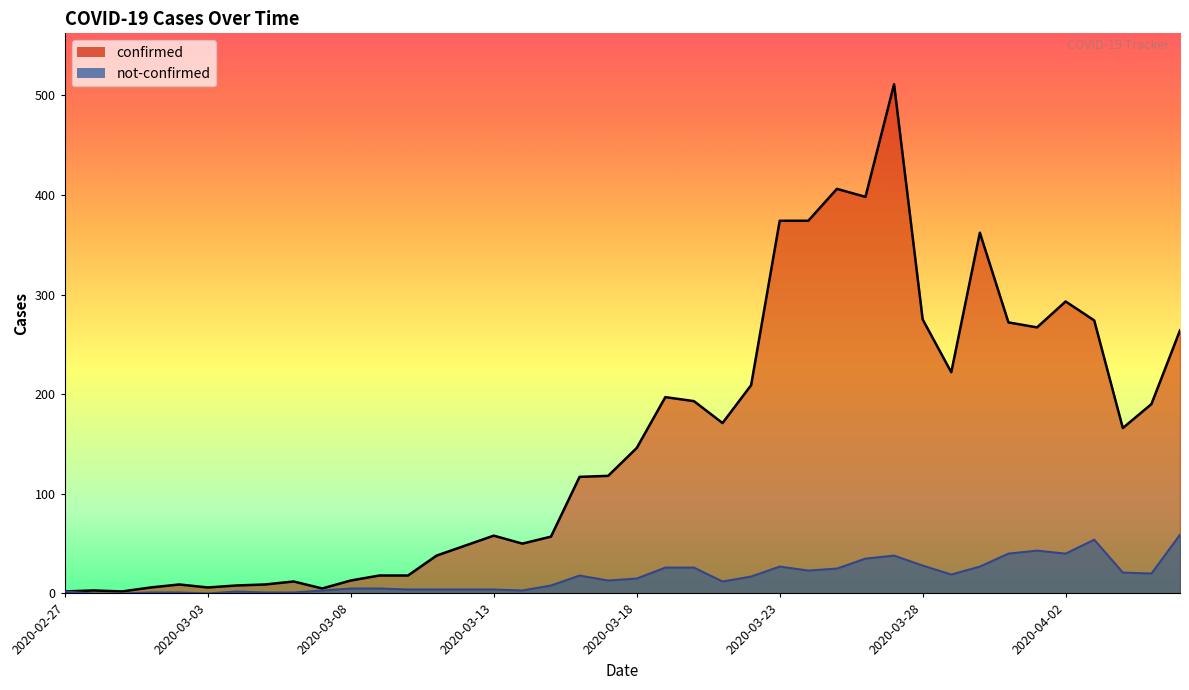

What is the value of the not-confirmed point at the 39th from the left?

20